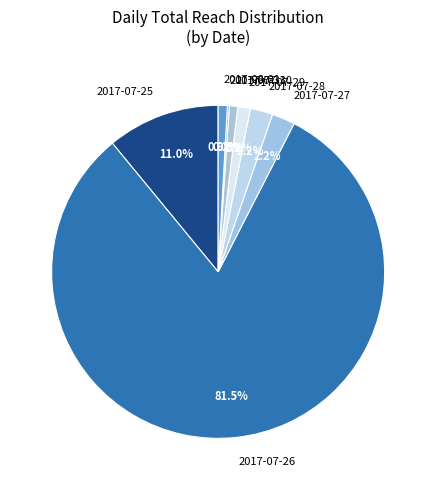

Which category has the biggest portion of the pie?

2017-07-26